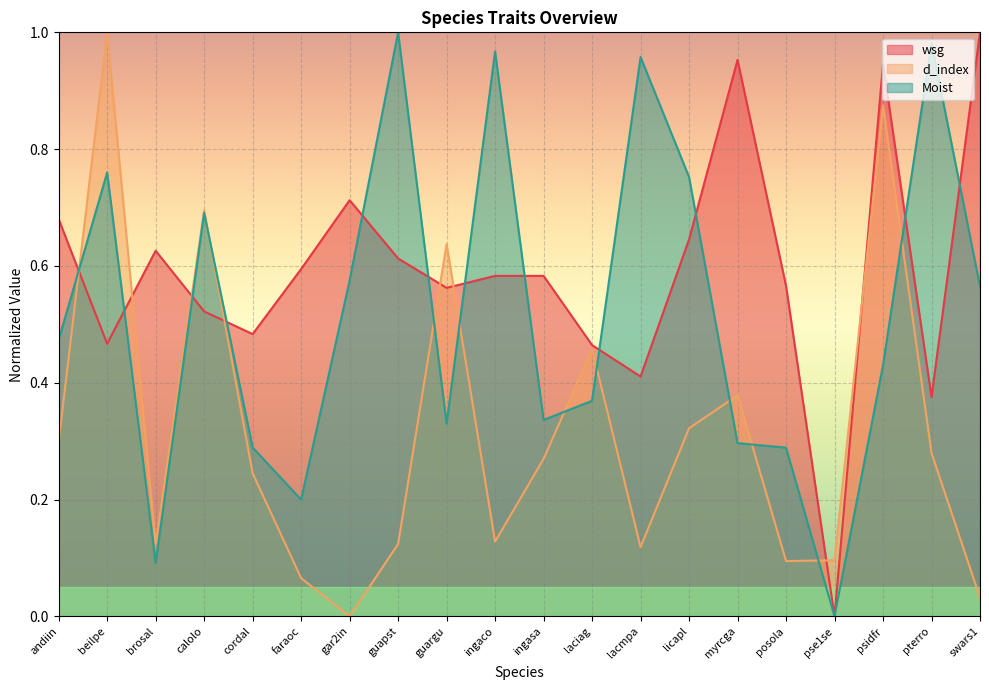

Reading right to left, transcribe all the data shown in this chart.

wsg: swars1=1.0	pterro=0.4	psidfr=0.9	pse1se=0.0	posola=0.6	myrcga=1.0	licapl=0.6	lacmpa=0.4	laciag=0.5	ingasa=0.6	ingaco=0.6	guargu=0.6	guapst=0.6	gar2in=0.7	faraoc=0.6	cordal=0.5	calolo=0.5	brosal=0.6	beilpe=0.5	andiin=0.7
d_index: swars1=0.0	pterro=0.3	psidfr=0.9	pse1se=0.1	posola=0.1	myrcga=0.4	licapl=0.3	lacmpa=0.1	laciag=0.5	ingasa=0.3	ingaco=0.1	guargu=0.6	guapst=0.1	gar2in=0.0	faraoc=0.1	cordal=0.2	calolo=0.7	brosal=0.1	beilpe=1.0	andiin=0.3
Moist: swars1=0.6	pterro=1.0	psidfr=0.4	pse1se=0.0	posola=0.3	myrcga=0.3	licapl=0.8	lacmpa=1.0	laciag=0.4	ingasa=0.3	ingaco=1.0	guargu=0.3	guapst=1.0	gar2in=0.6	faraoc=0.2	cordal=0.3	calolo=0.7	brosal=0.1	beilpe=0.8	andiin=0.5